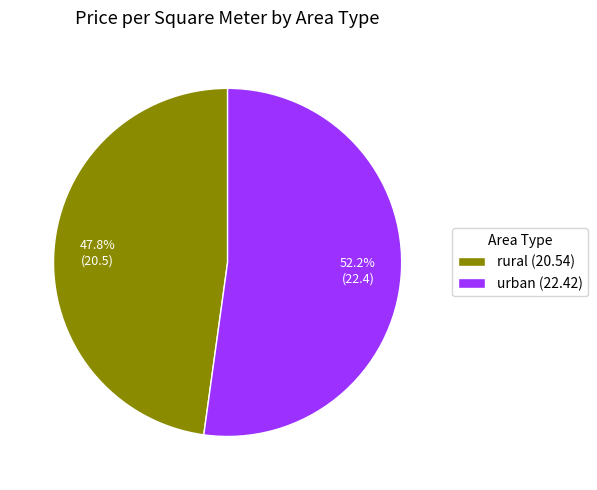

Approximately how many times larger is the value at urban compared to rural?

1.1